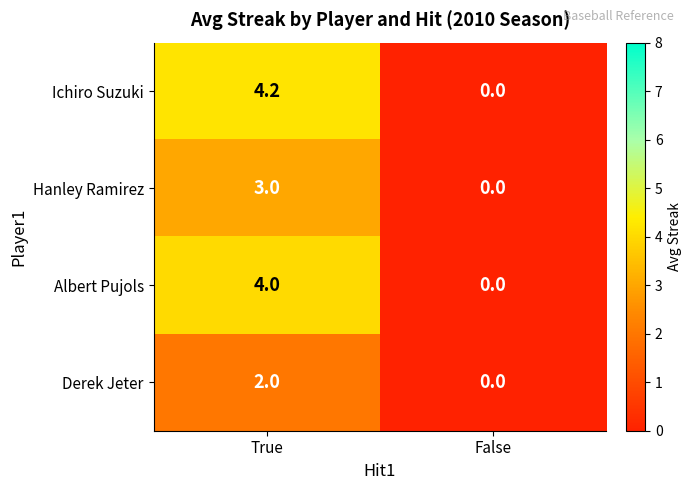

Is it true that Albert Pujols equals 1.3 at True?

False